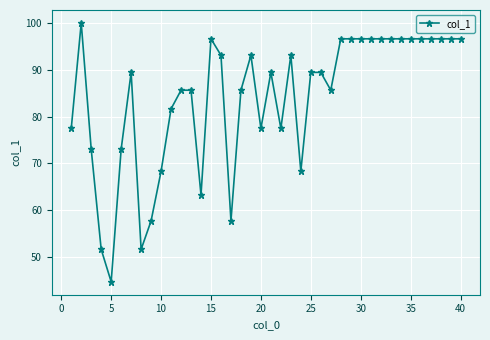

True or false: the data has more than 1 interior local peaks.

True